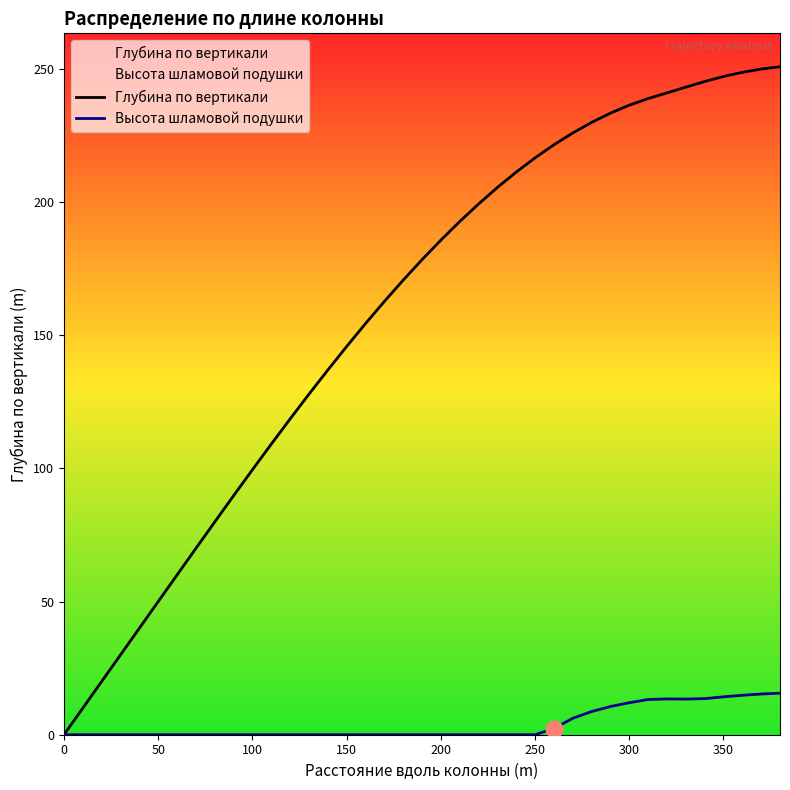

True or false: Глубина по вертикали has more than 1 interior local peaks.

False